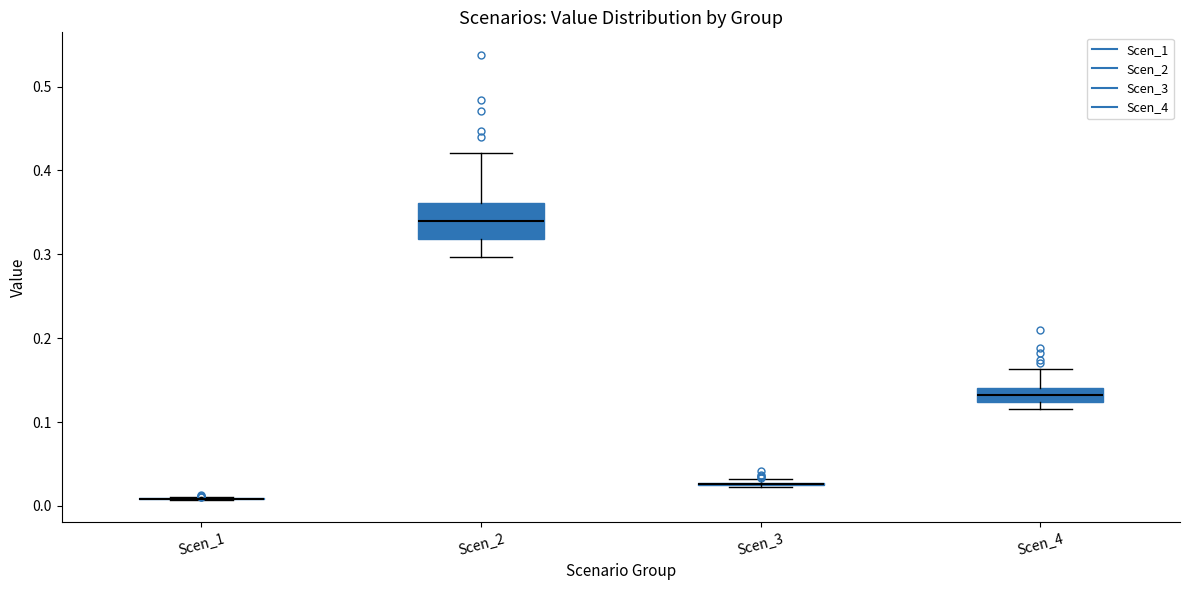

Where does the upper whisker of the box for Scen_4 end on the y-axis? The values are not printed on the chart, so give them approximately, as read against the axis.

0.16